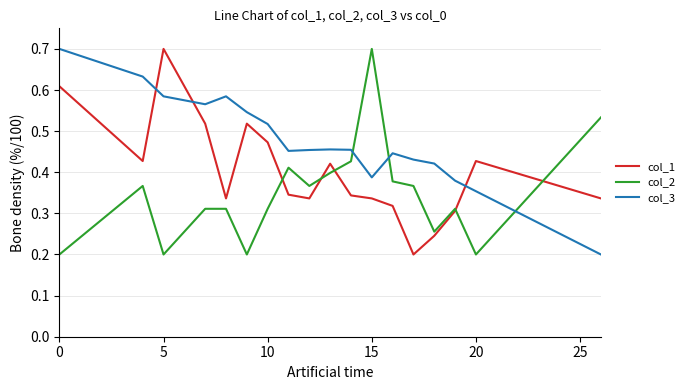

What is the greatest value displayed?

0.7